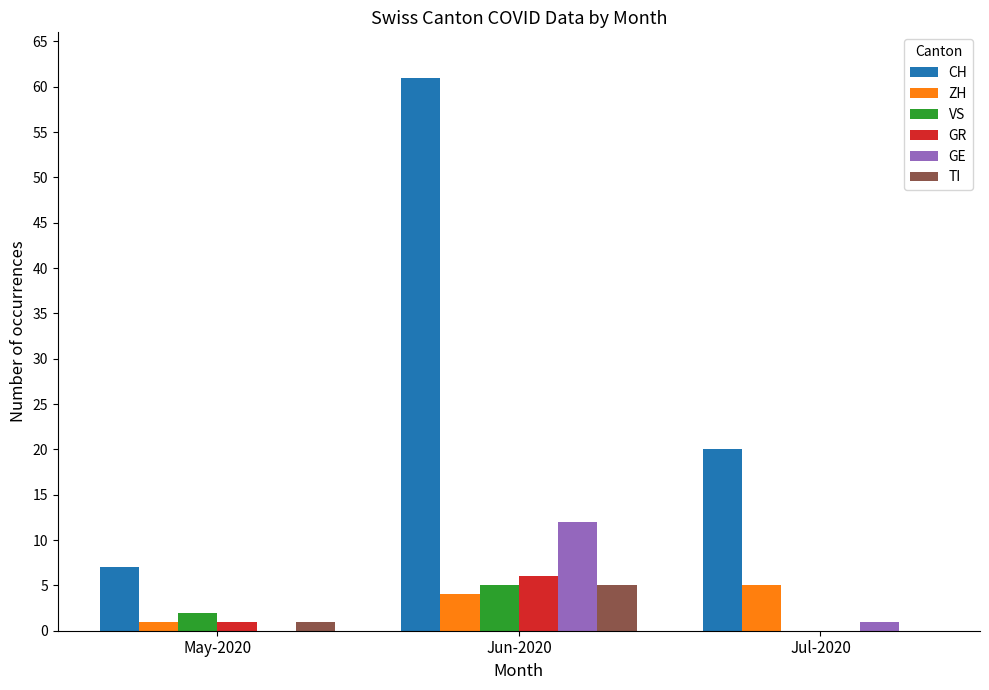

Reading left to right, what are all the values shown in this chart?

CH: 7	61	20
ZH: 1	4	5
VS: 2	5	0
GR: 1	6	0
GE: 0	12	1
TI: 1	5	0